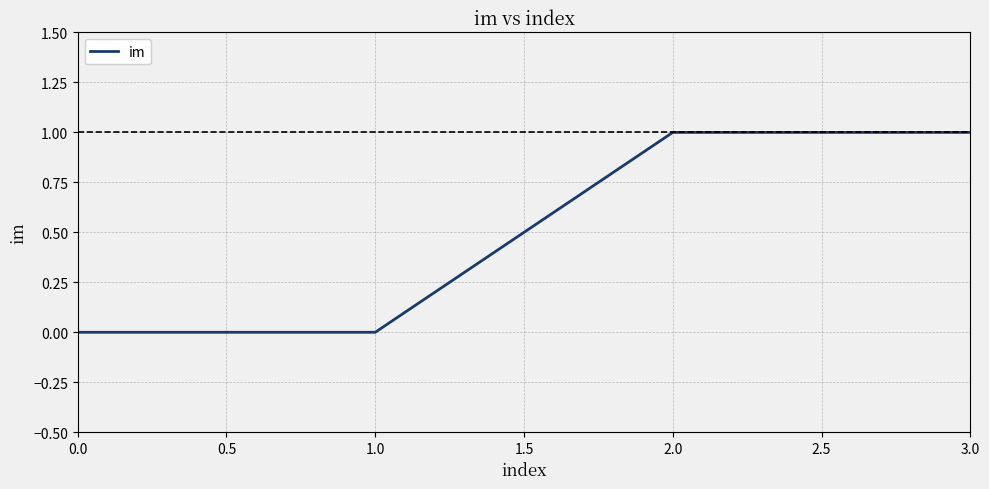

Reading right to left, list all the values displayed in this chart.

3.0=1	2.0=1	1.0=0	0.0=0